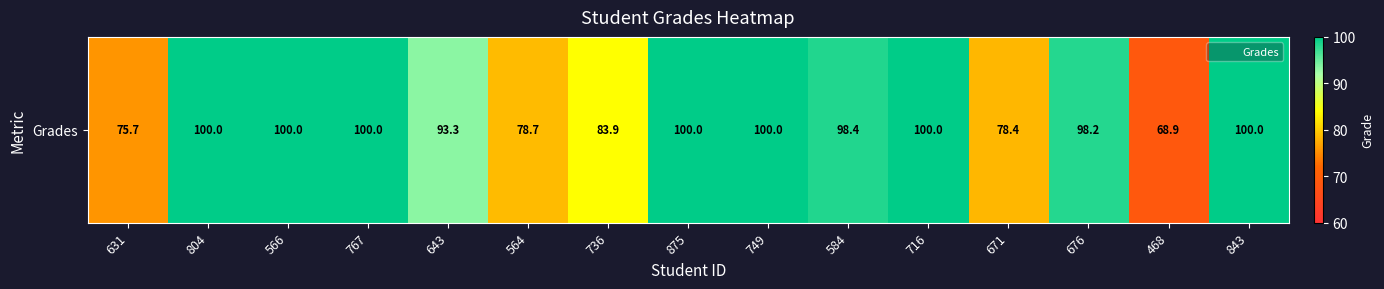

List the labels in order of value, smallest first.

468, 631, 671, 564, 736, 643, 676, 584, 804, 566, 767, 875, 749, 716, 843